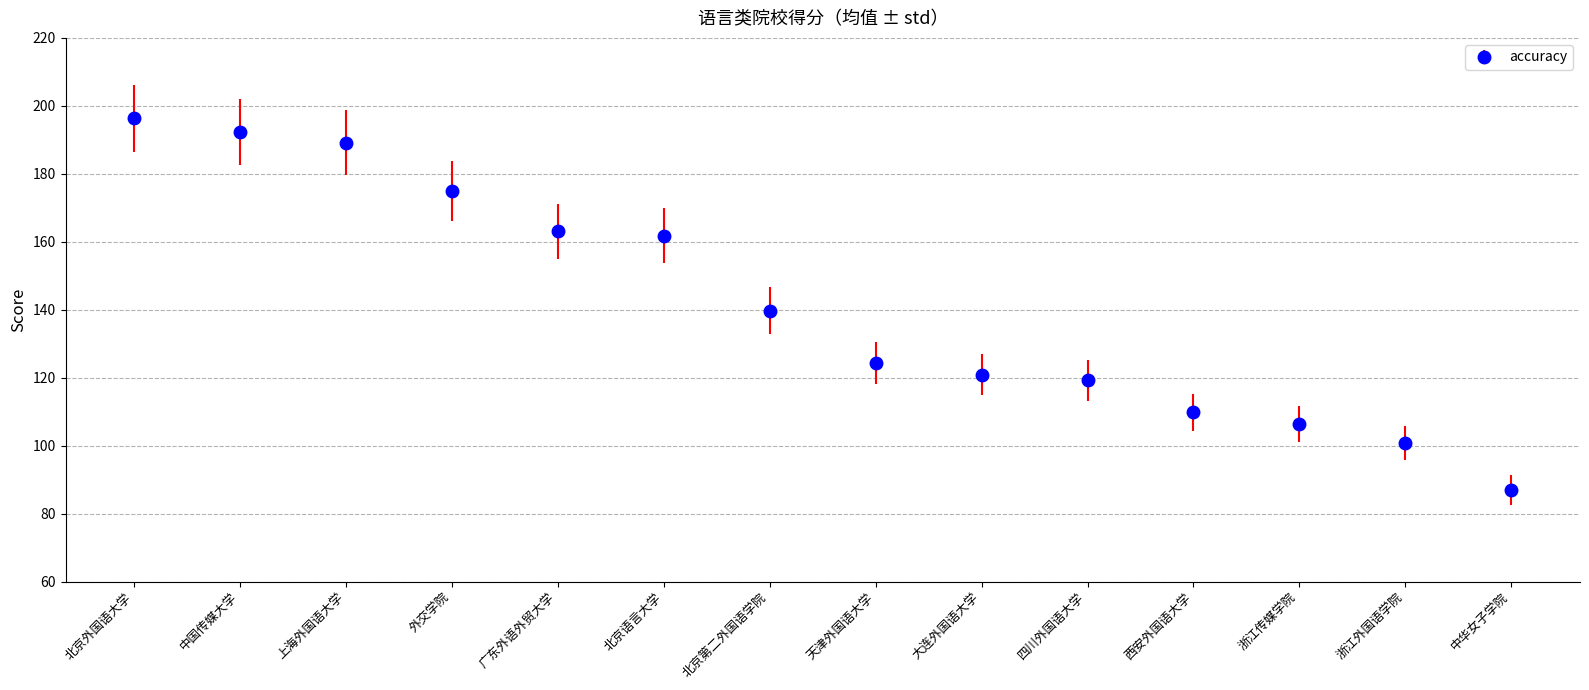

Where does the data first go above 139?

北京外国语大学